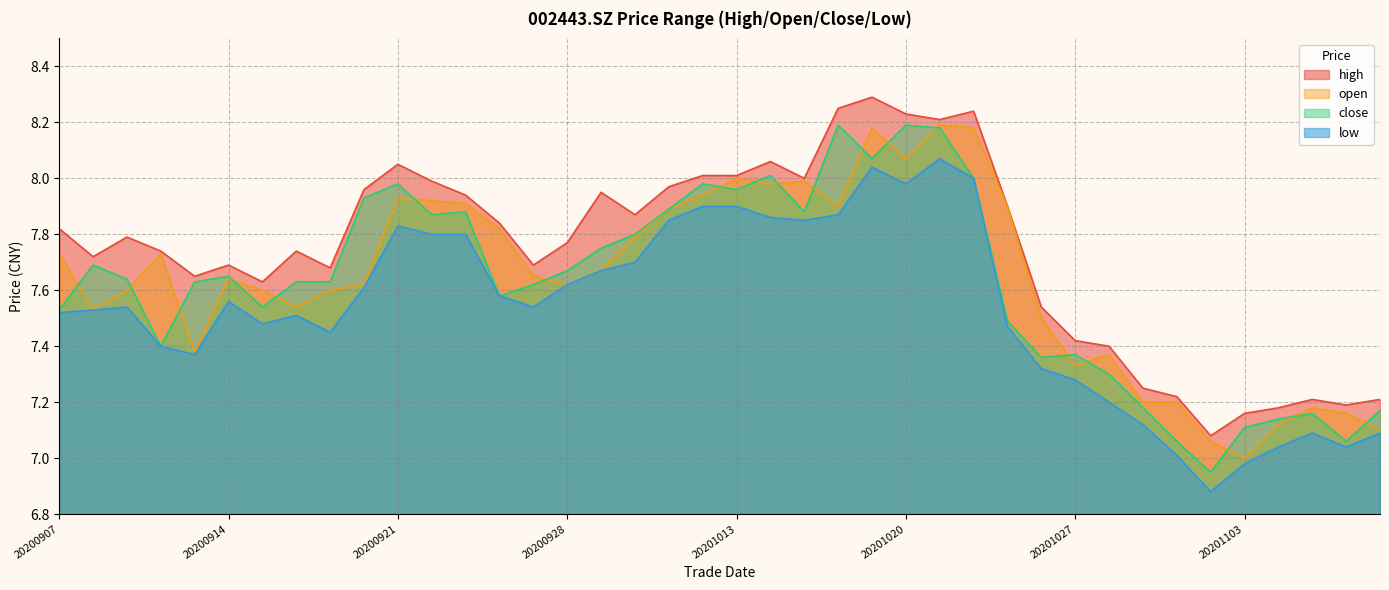

At which category is the sum across all series the highest?

20201021